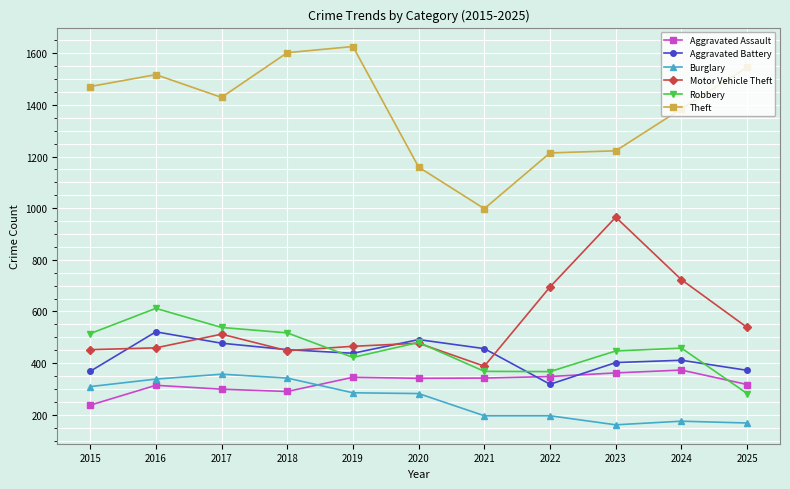

Between which two adjacent categories do Aggravated Assault and Aggravated Battery first intersect?

2021 and 2022